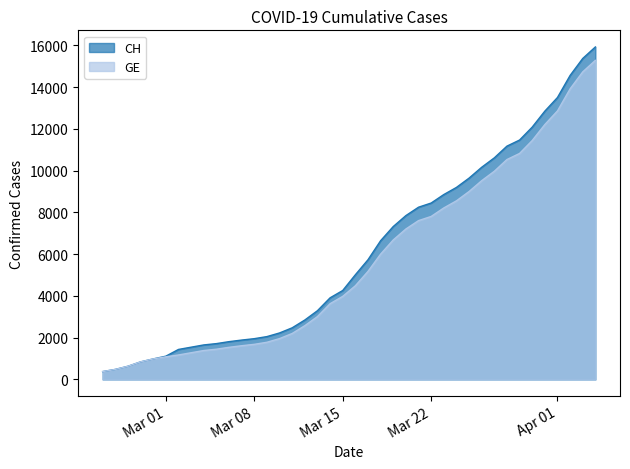

What is the difference between the maximum and minimum values in the CH series?

15551